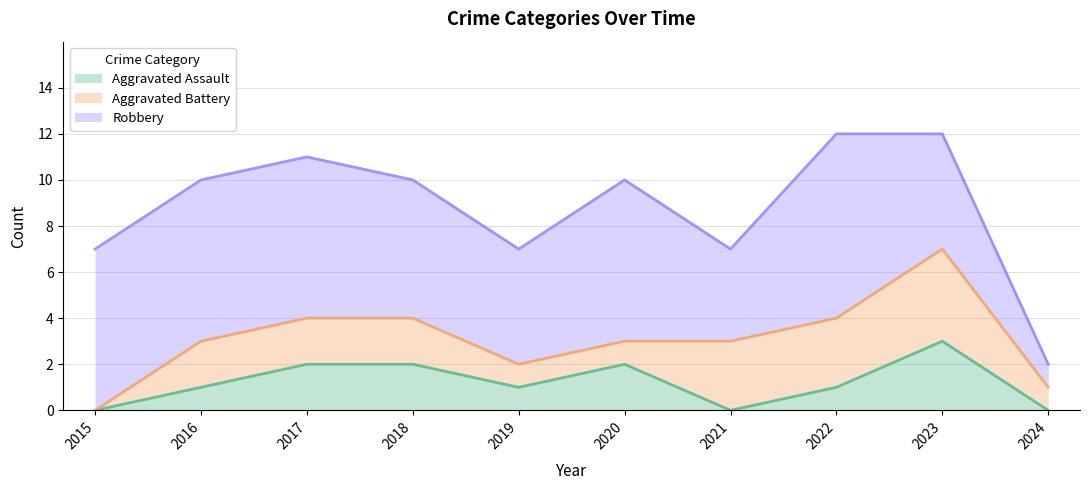

Count the Aggravated Assault values in the range 0 to 2.

9